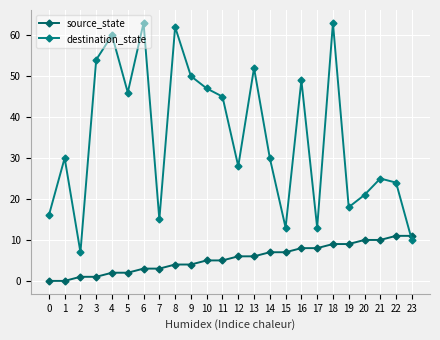

Where does the destination_state series first go above 30?

3